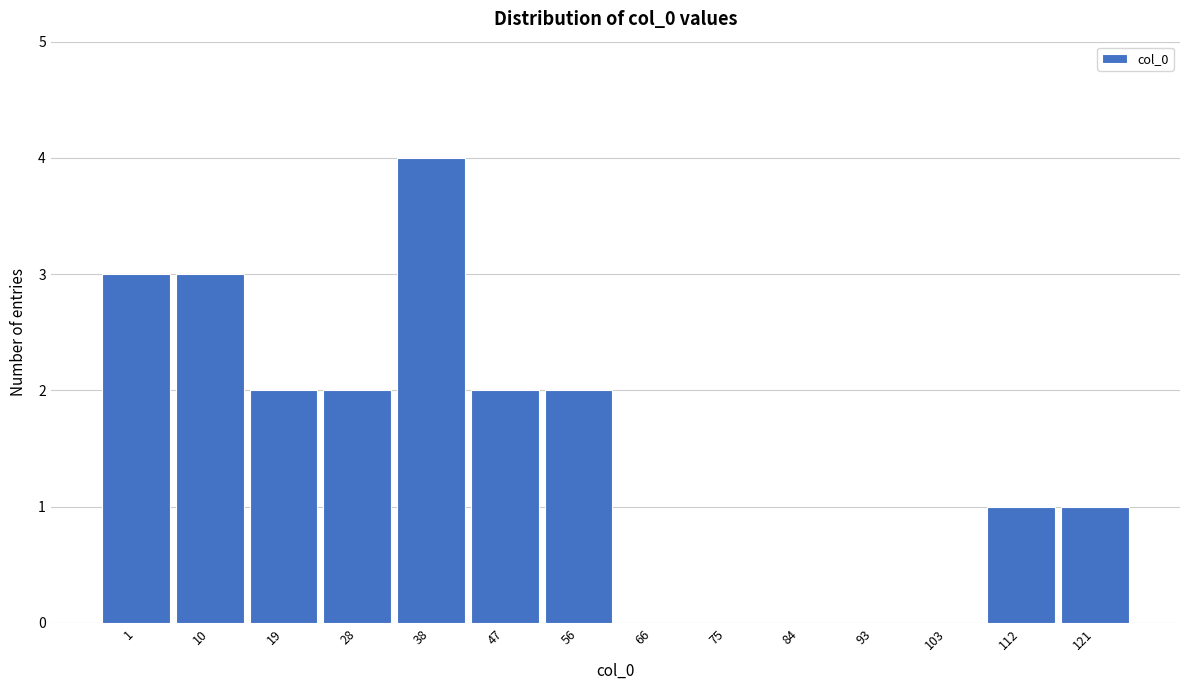

Reading left to right, extract all data points from this chart.

1=3	10=3	19=2	28=2	38=4	47=2	56=2	66=0	75=0	84=0	93=0	103=0	112=1	121=1